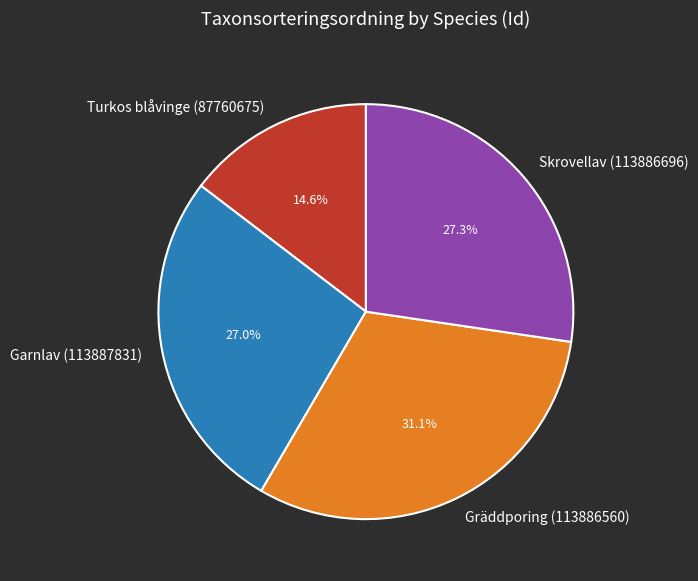

What percentage is the Turkos blåvinge (87760675) slice, to the nearest percent?

15%